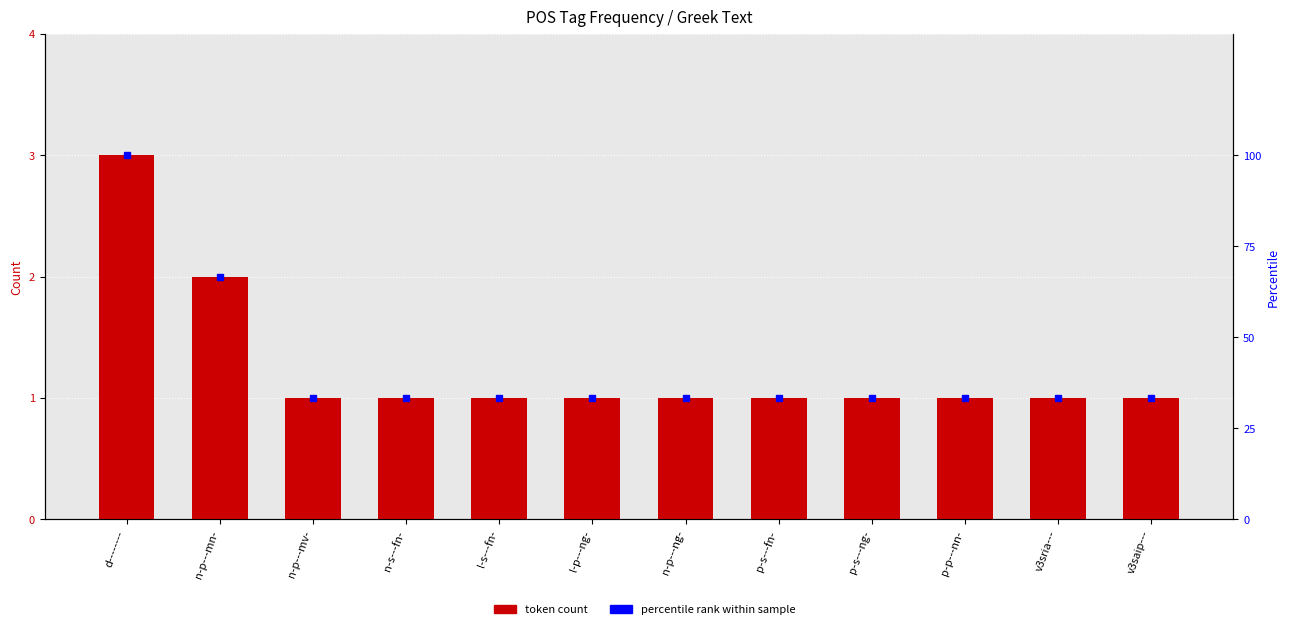

At which category is the sum across all series the highest?

d--------